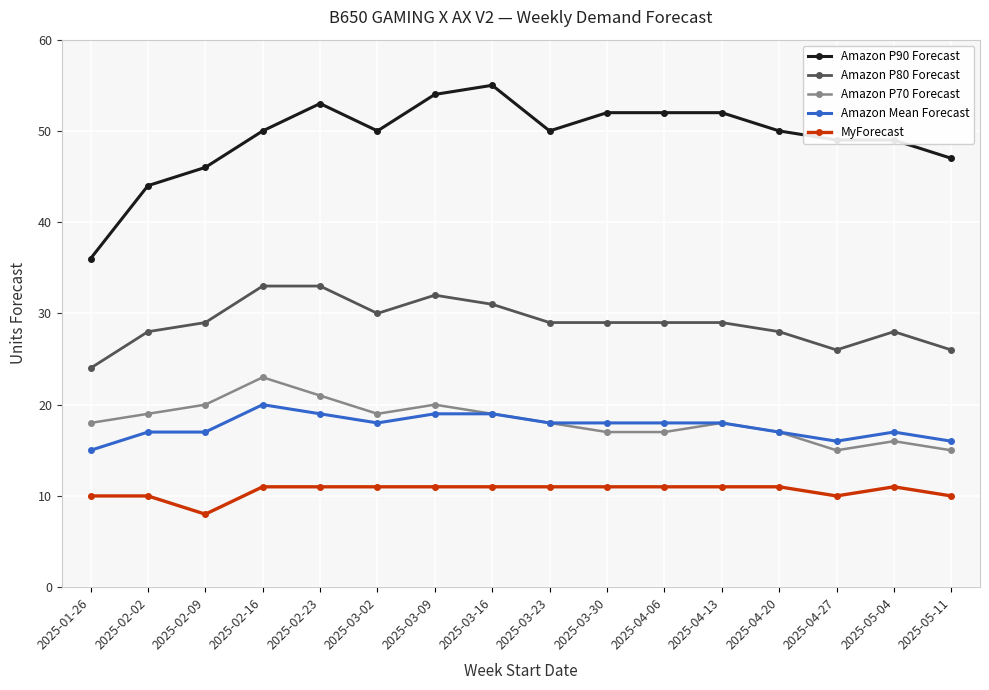

What is the difference between the maximum and minimum values in the Amazon P90 Forecast series?

19